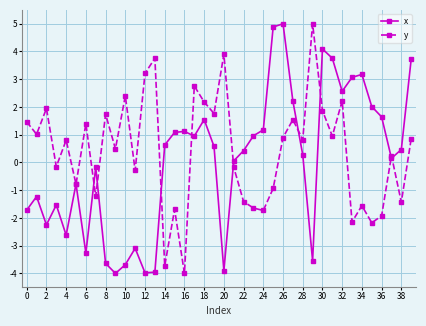

What is the value of the y point at the 14th from the left?

3.8